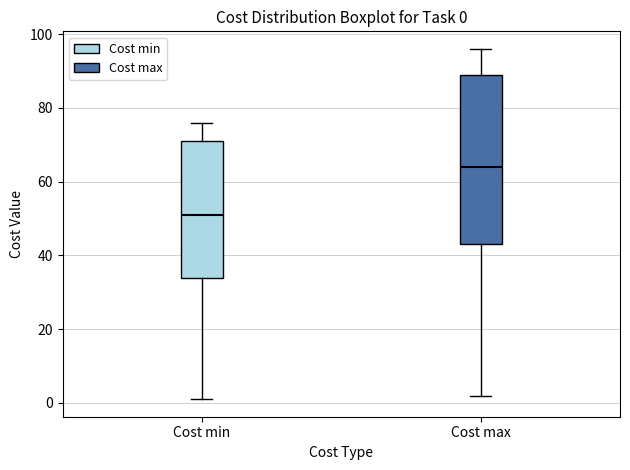

Which box's median line is the lowest?

Cost min